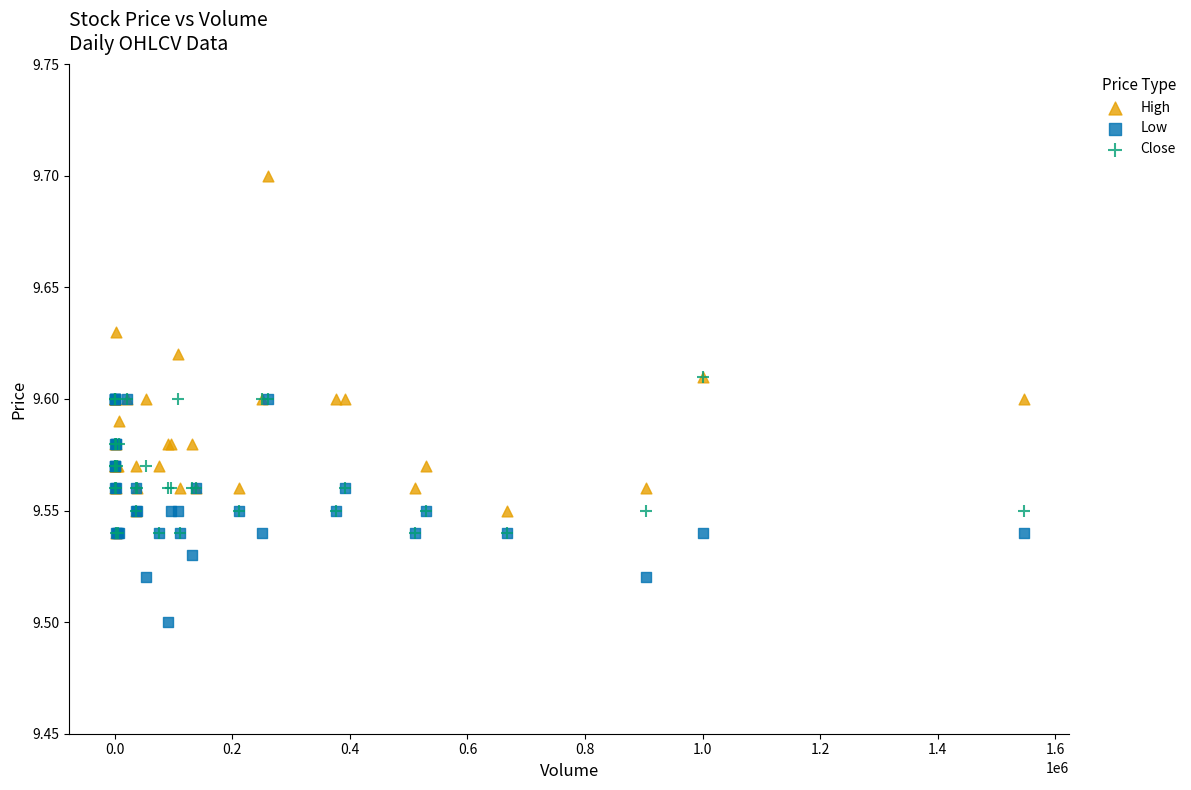

Which series has the widest spread of Y values?

High